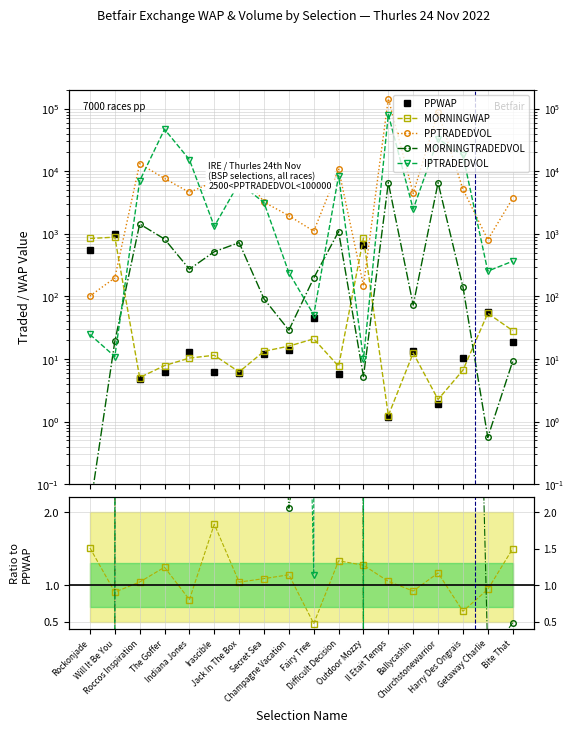

What is the greatest value displayed?

121831.9